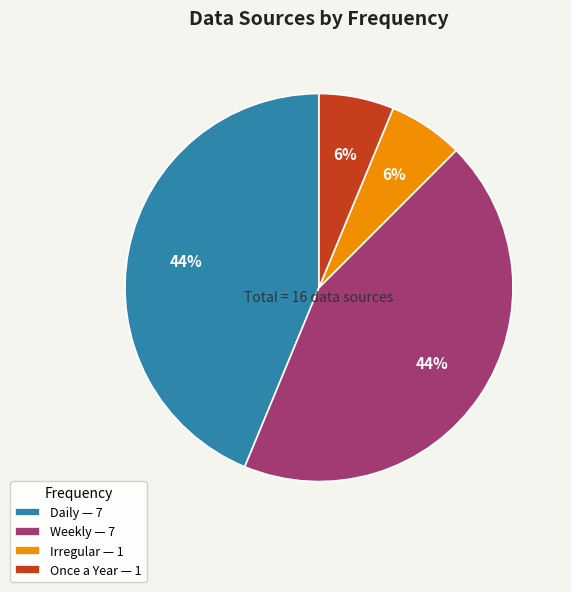

Between Once a Year — 1 and Daily — 7, which is larger?

Daily — 7